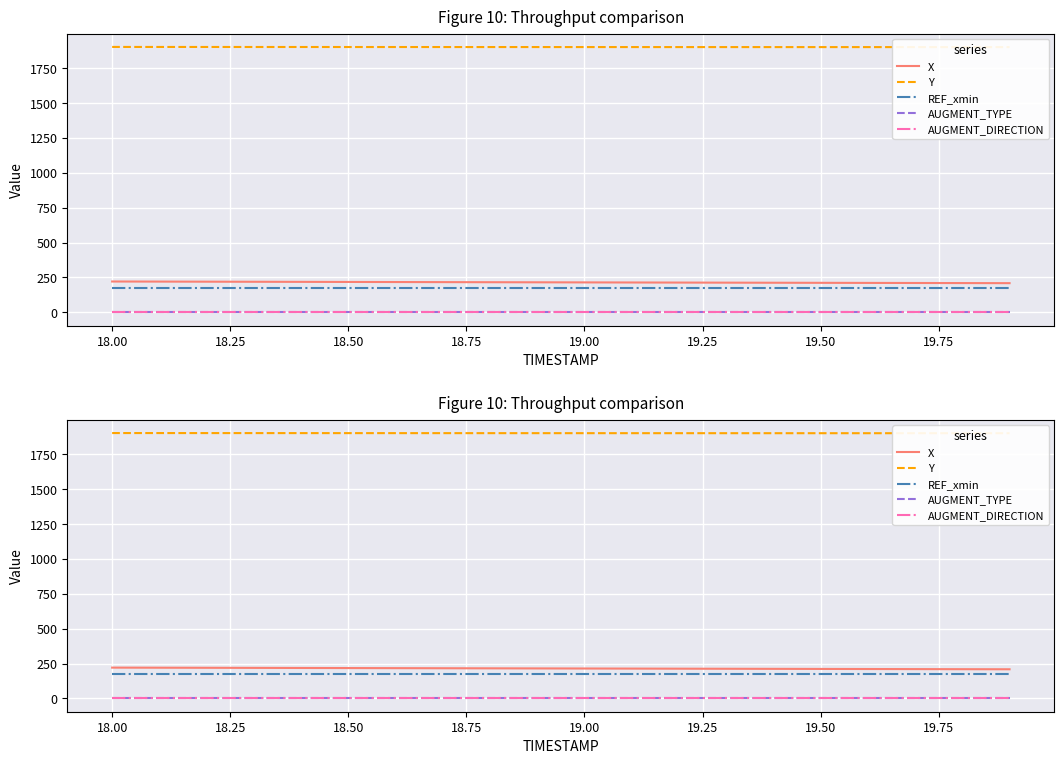

Does the chart display data point markers on the line(s)?

No